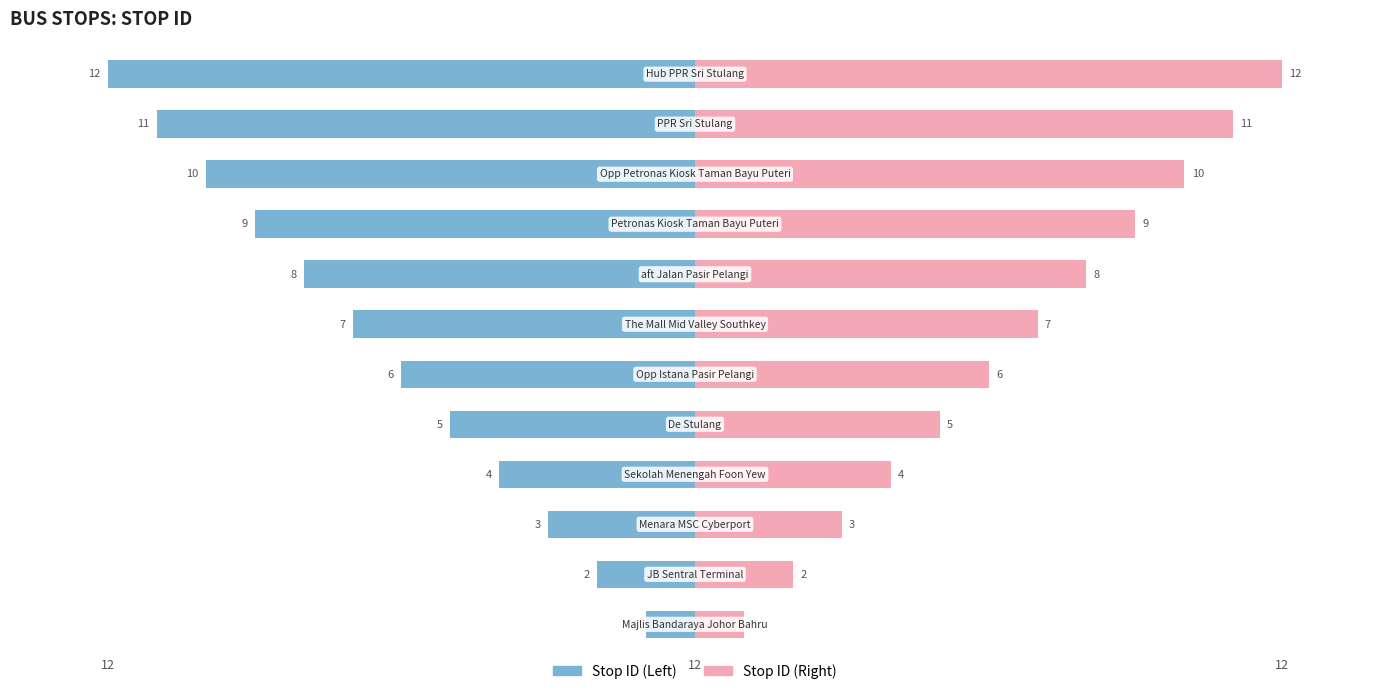

Reading left to right, transcribe all the data shown in this chart.

Stop ID (Left): -1	-2	-3	-4	-5	-6	-7	-8	-9	-10	-11	-12
Stop ID (Right): 1	2	3	4	5	6	7	8	9	10	11	12